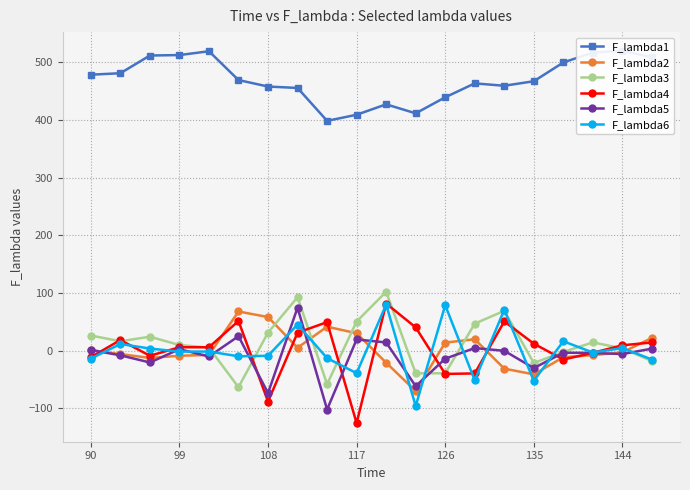

True or false: F_lambda6 has more than 0 interior local peaks.

True